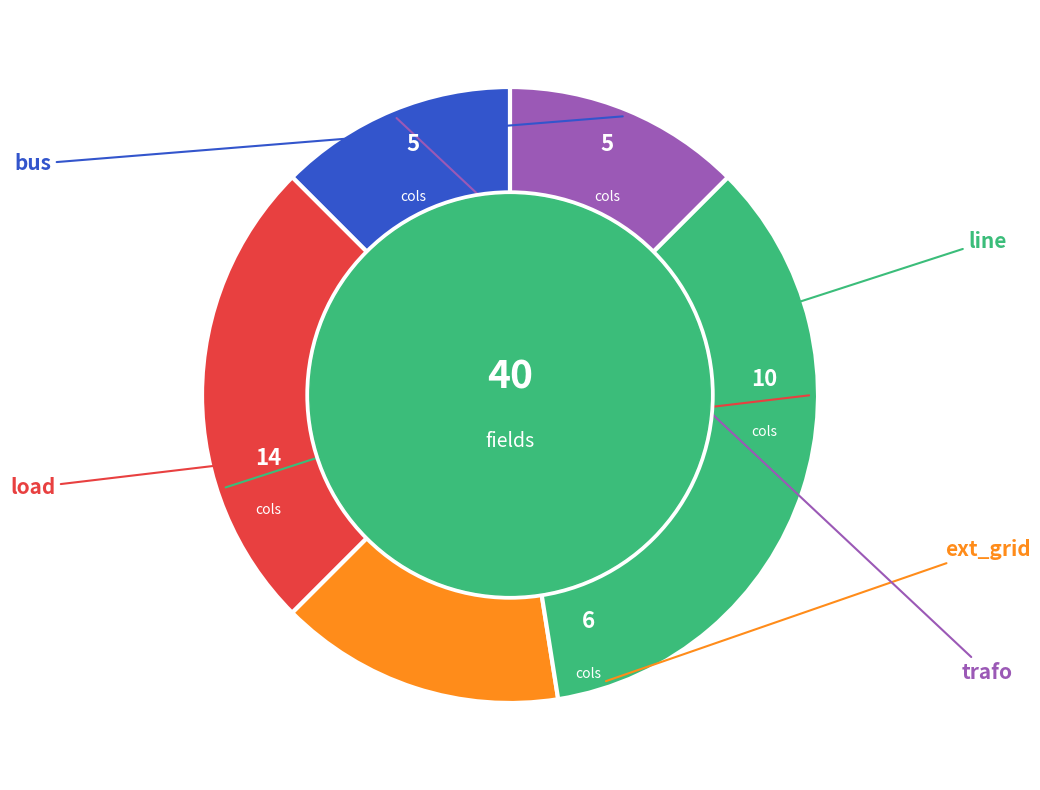

Is there any slice that represents more than half of the pie?

No